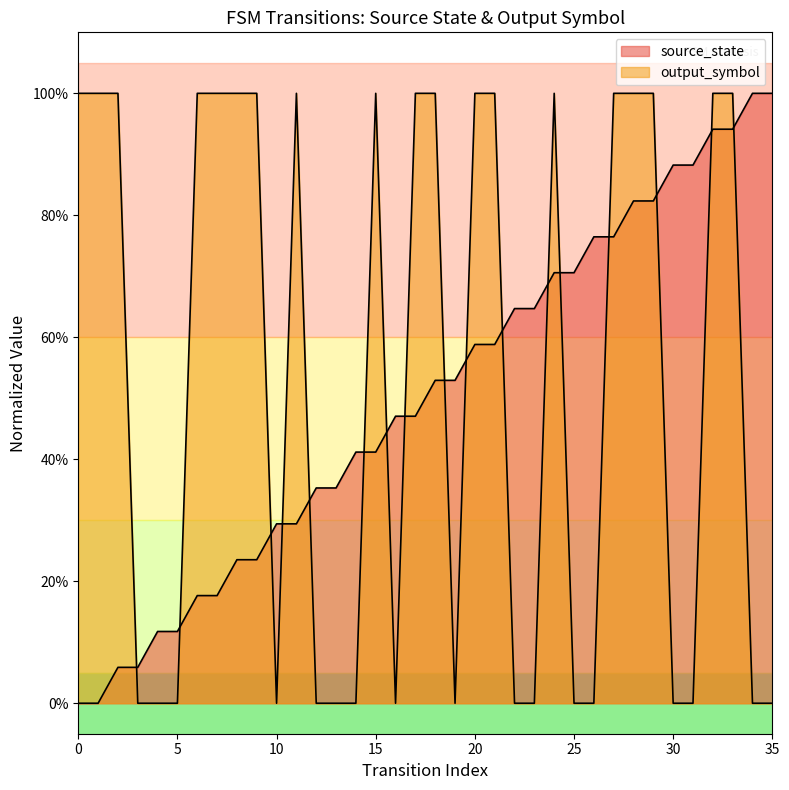

What is the average value of the source_state series?

0.5